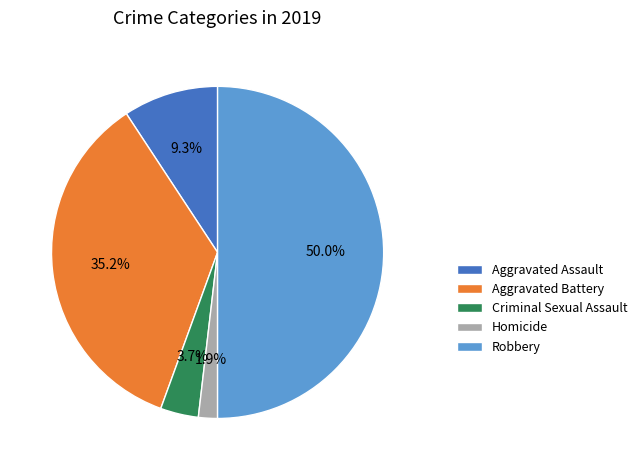

What percentage is the Aggravated Battery slice, to the nearest percent?

35%